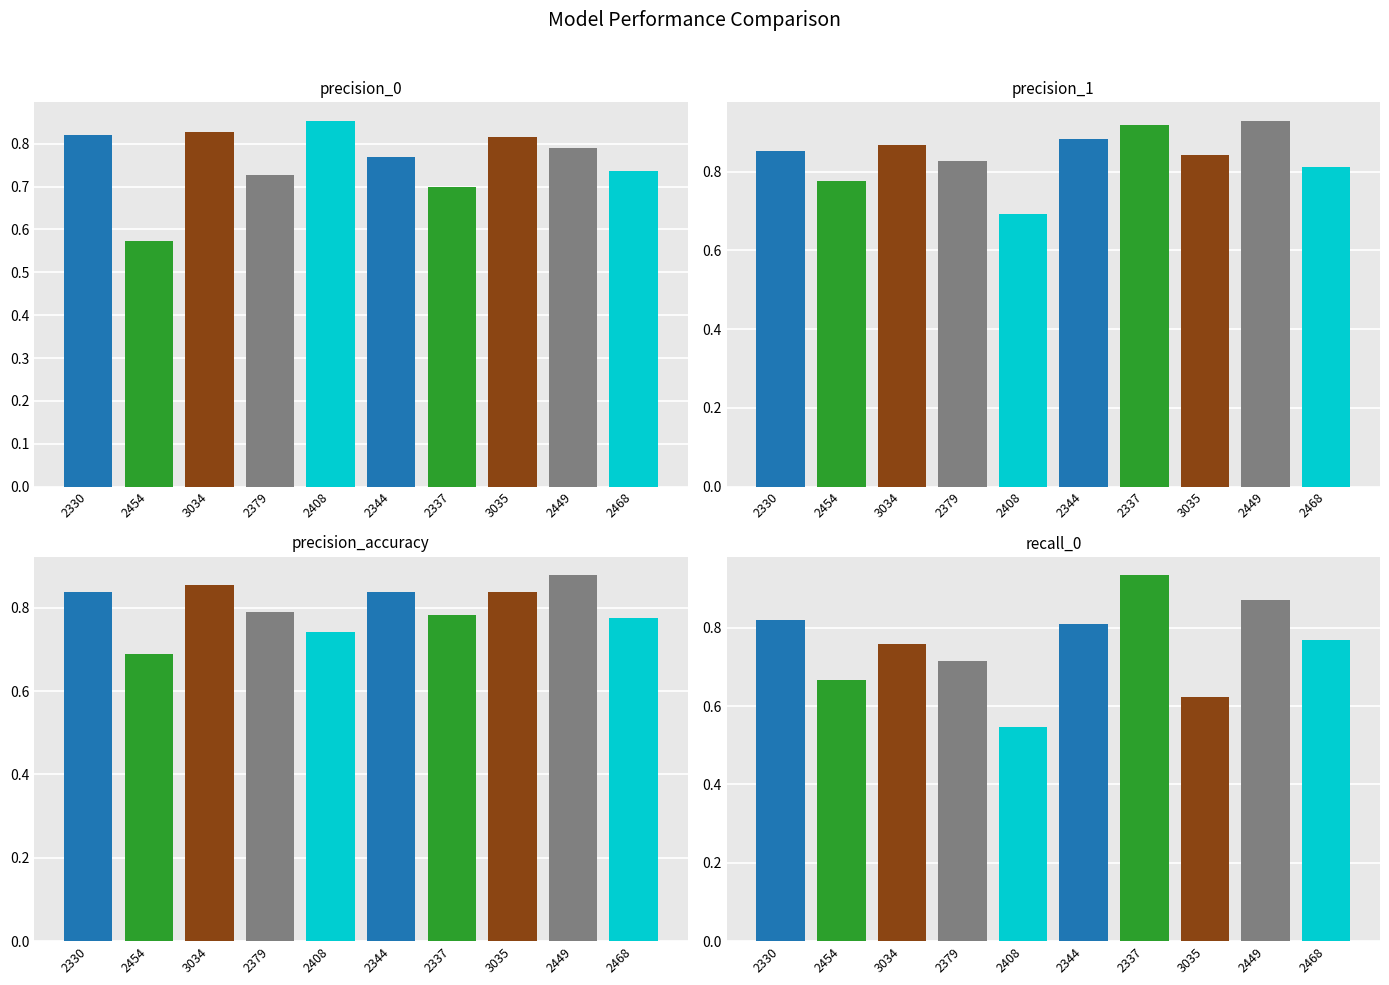

List the series in order of their peak value, highest first.

recall_0, precision_1, precision_accuracy, precision_0